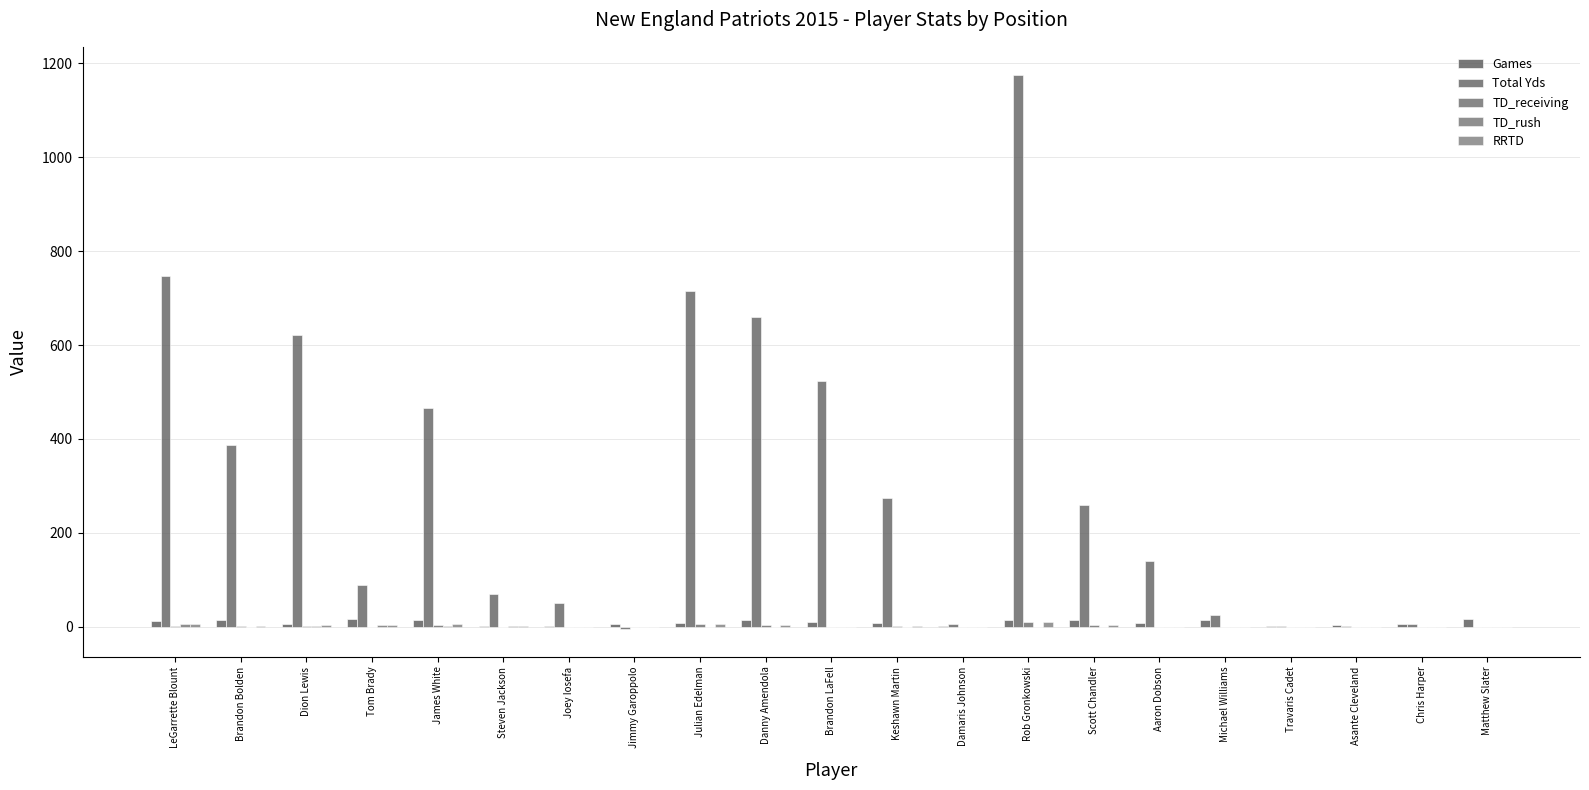

Count the number of data series in this chart.

5